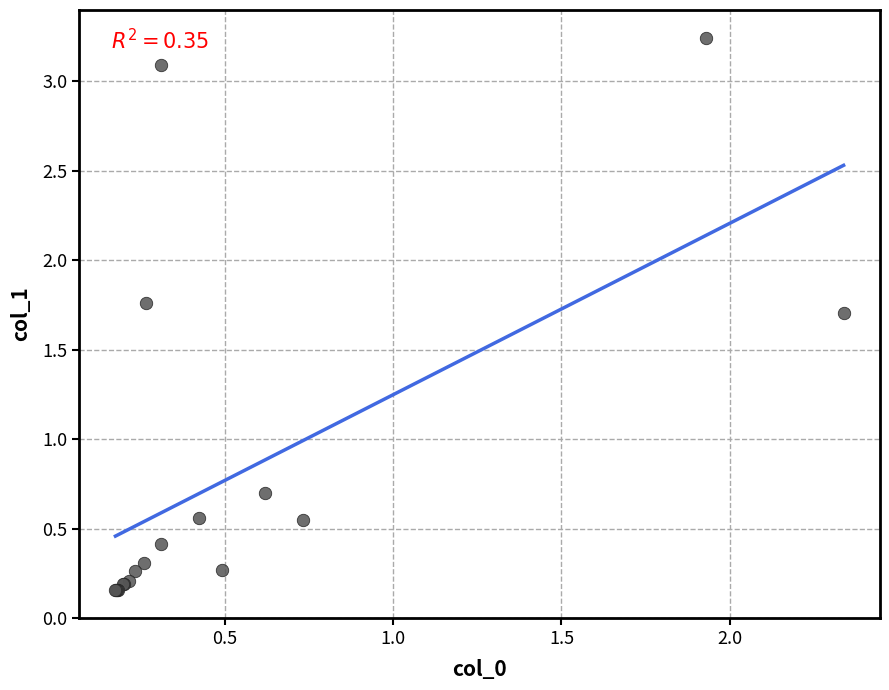

What Y value in the scatter plot is closest to 1?

0.7